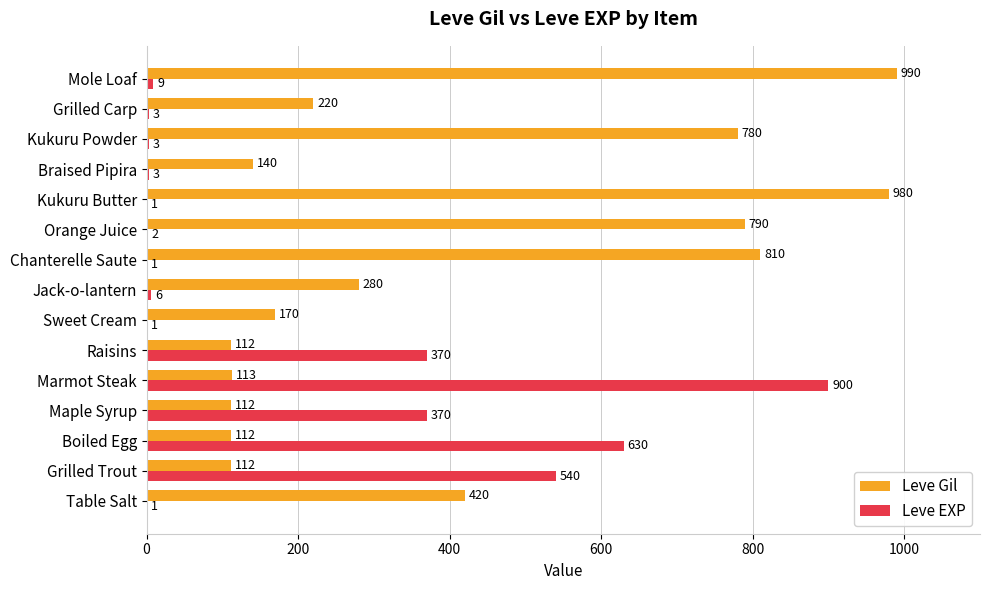

What is the highest value of the Leve Gil series?

990